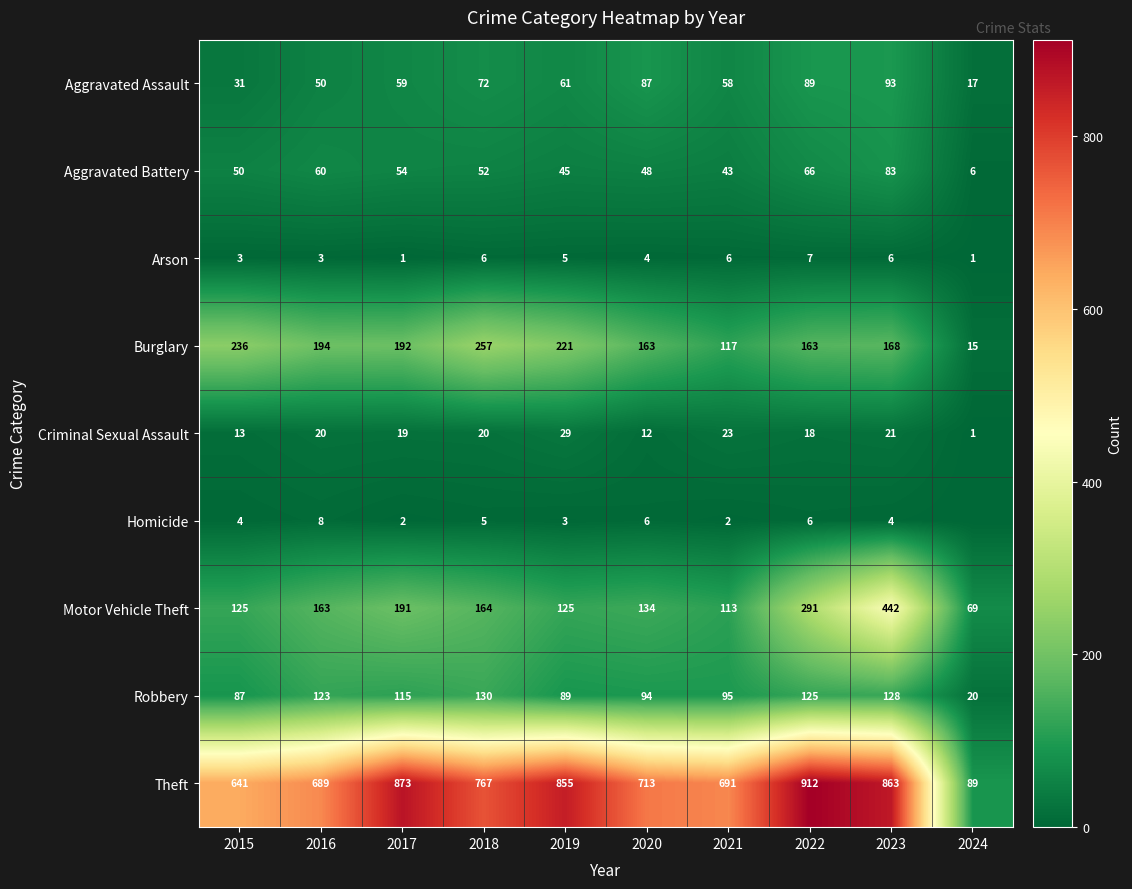

What is the sum of all Burglary values?

1726